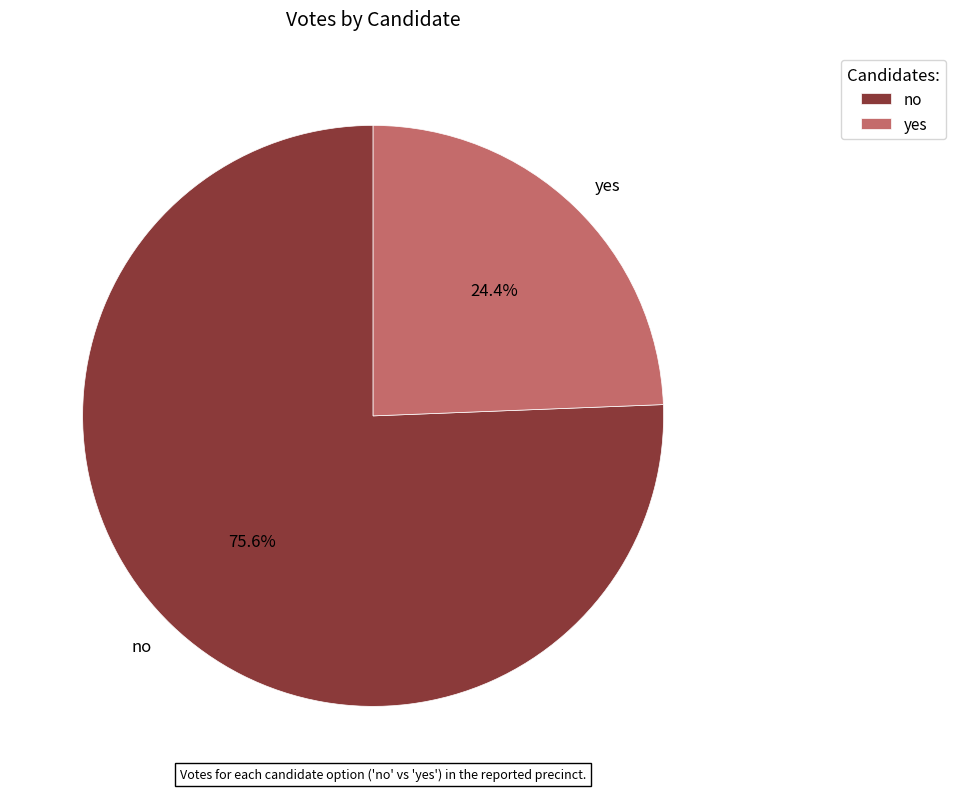

Is it true that no is 76% of the pie?

True